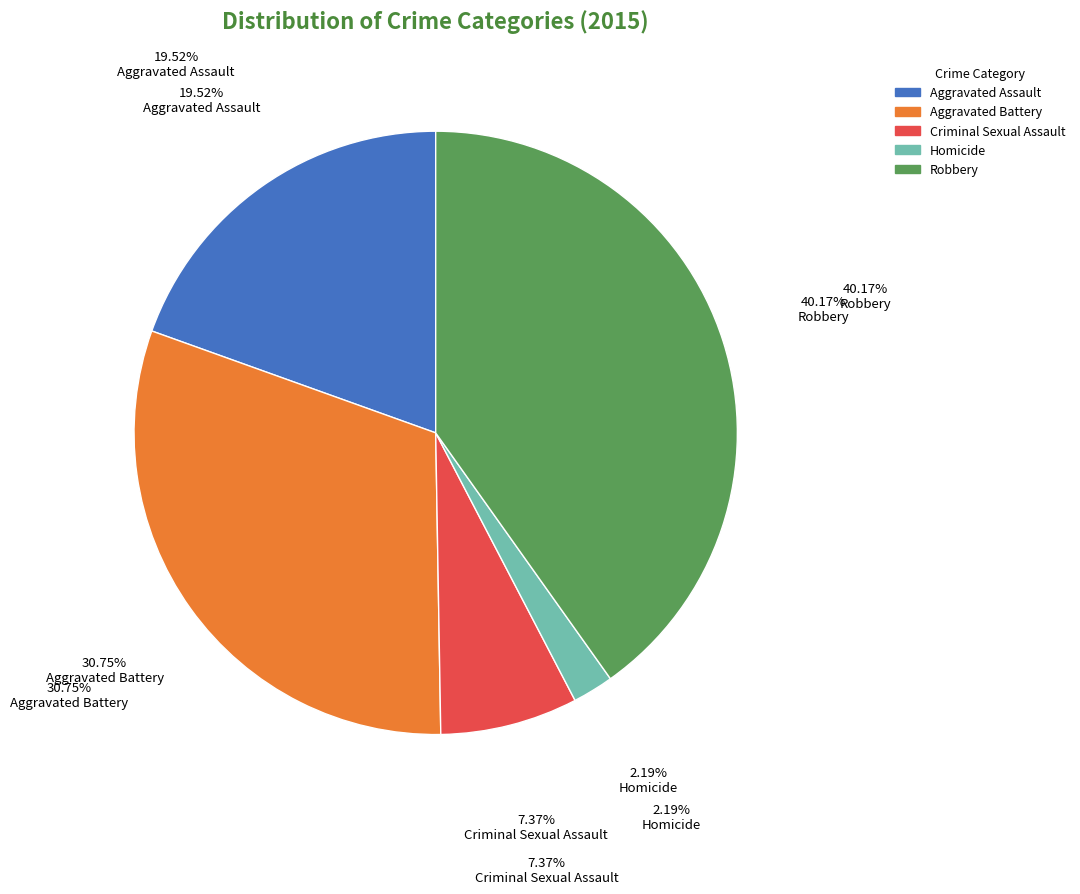

What is the change in value from Aggravated Battery to Homicide?

-5674